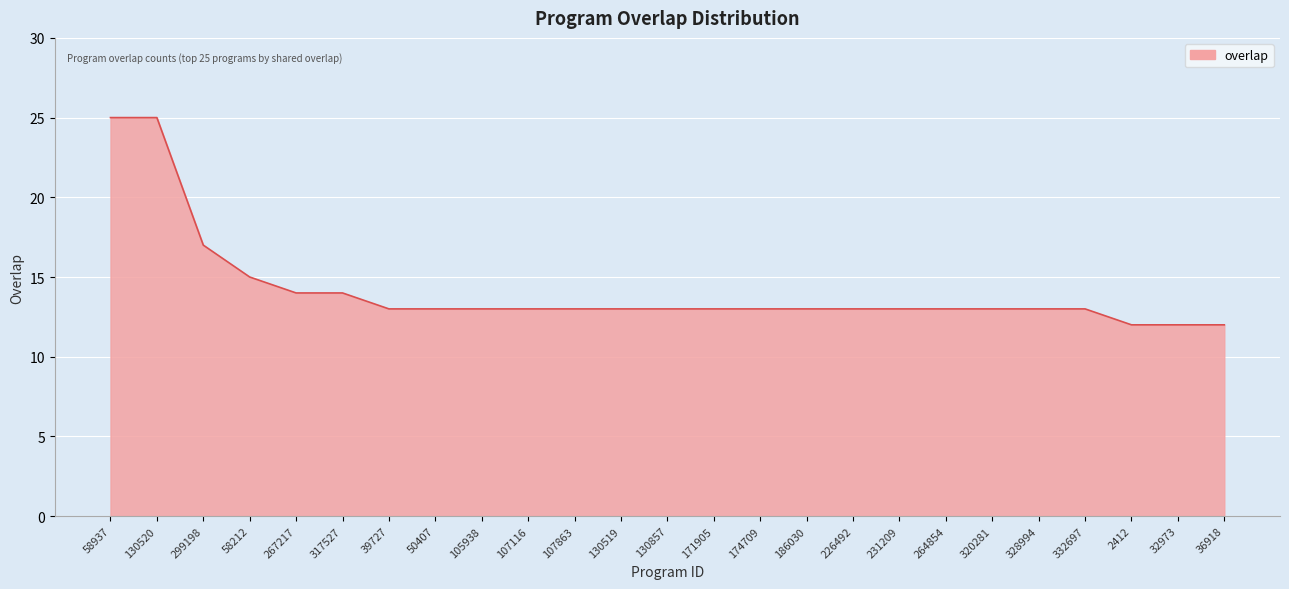

What position from the right is 332697?

4